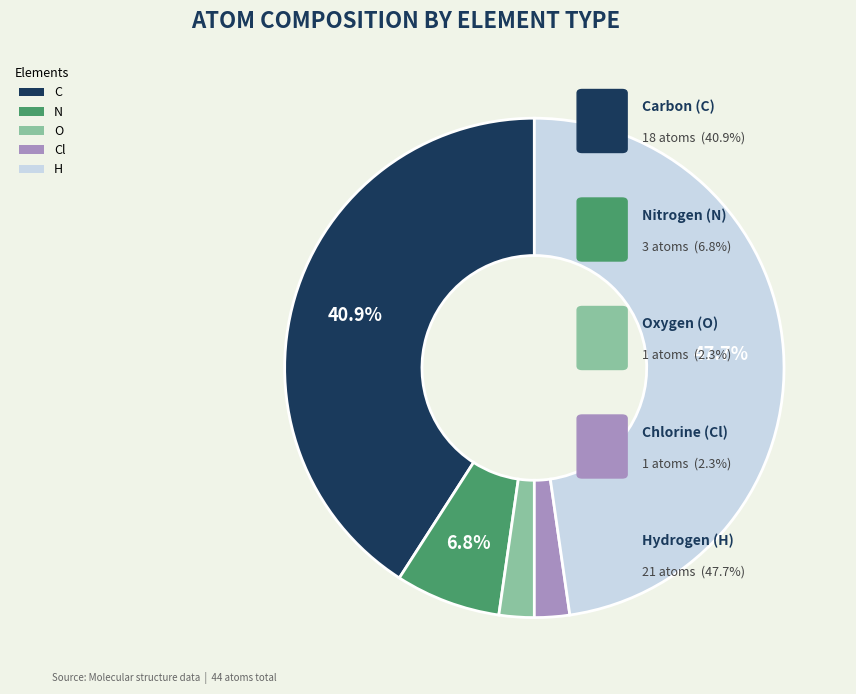

To the nearest percent, what percentage of the pie is H?

48%